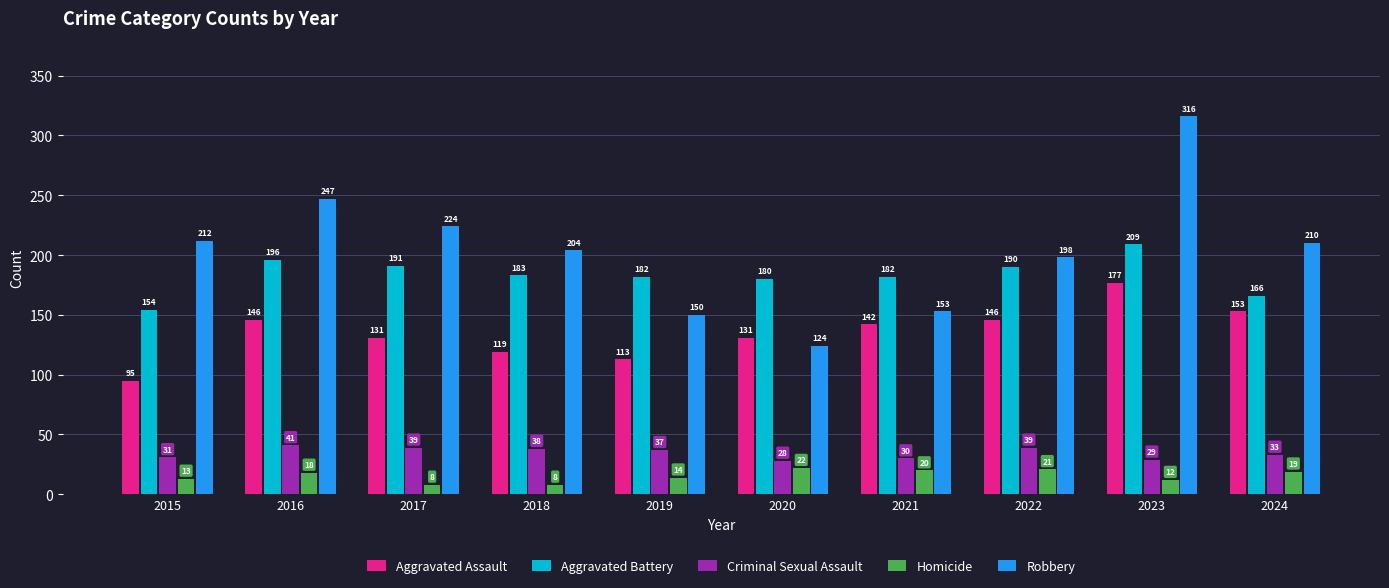

Is the value of Aggravated Assault at 2019 greater than the value of Robbery at 2022?

No